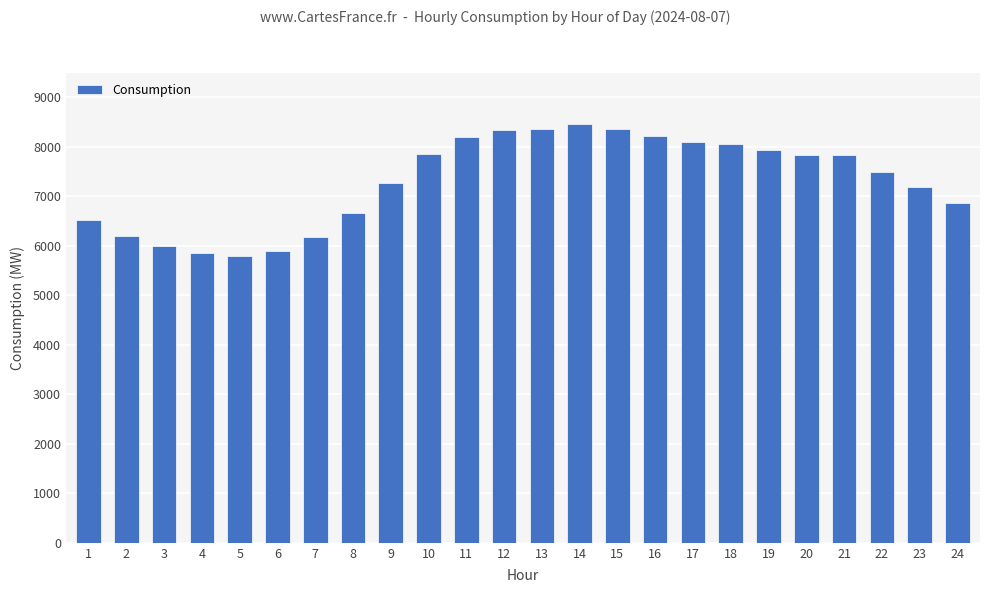

What is the maximum value shown in the chart?

8466